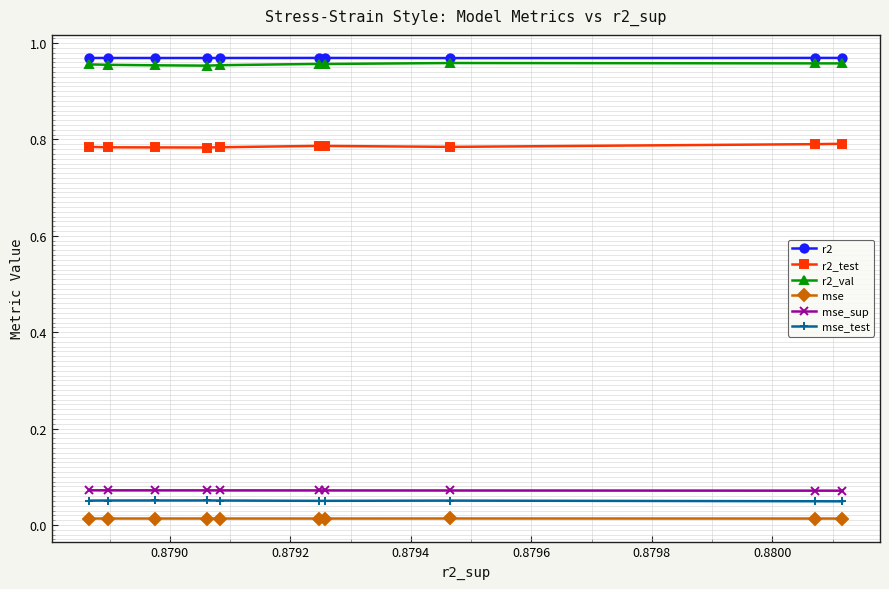

How many lines are shown in the chart?

6